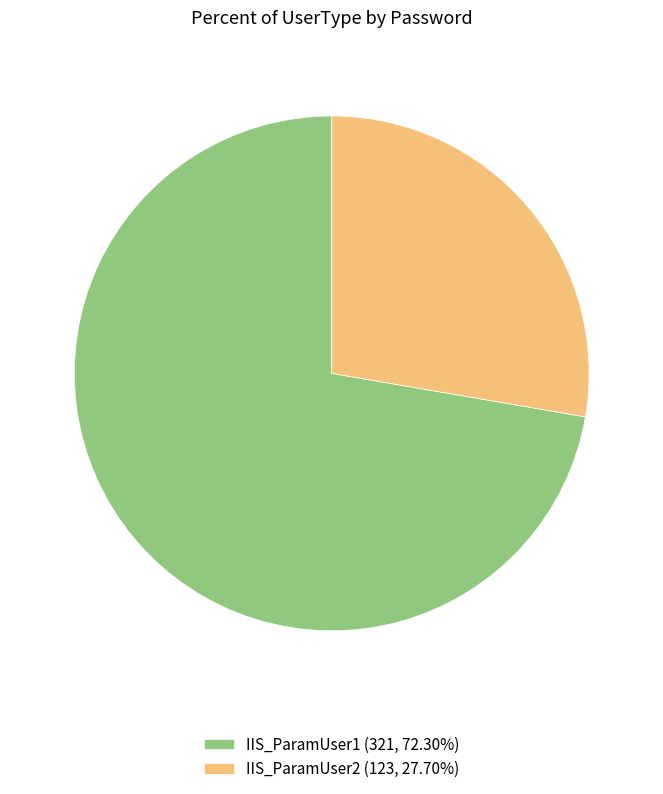

Which slice represents more than half of the pie?

IIS_ParamUser1